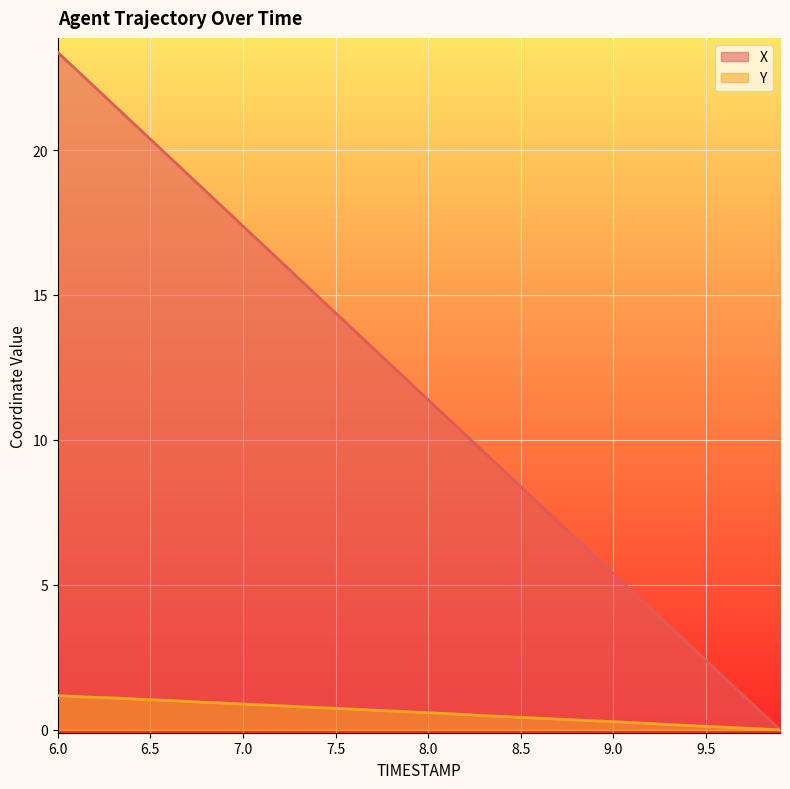

What is the difference between the second highest and minimum values in the X series?

22.8